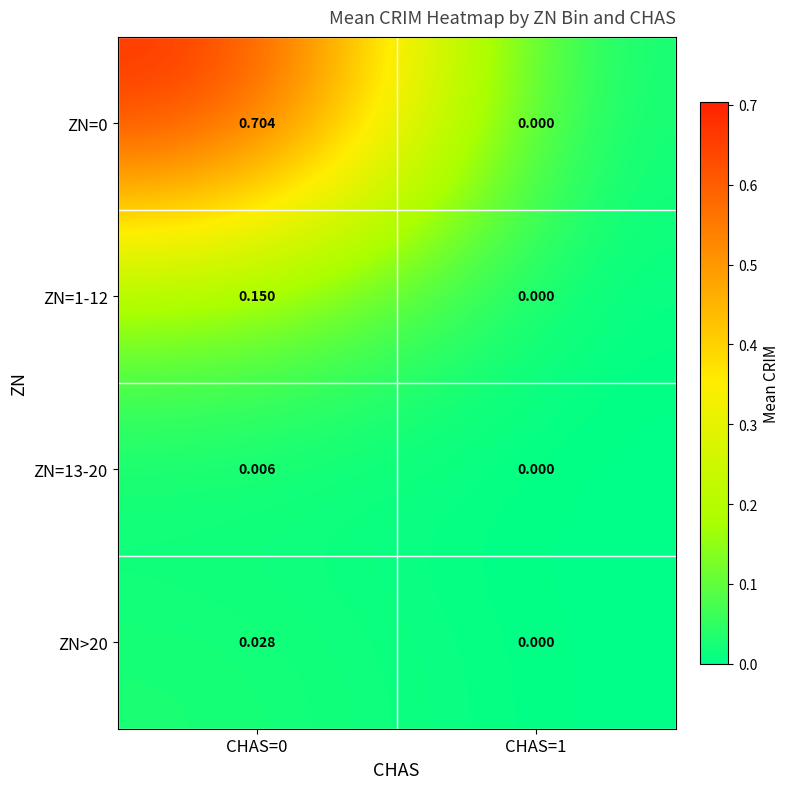

Reading left to right, transcribe all the data shown in this chart.

ZN=0: CHAS=0=0.7	CHAS=1=0.0
ZN=1-12: CHAS=0=0.1	CHAS=1=0.0
ZN=13-20: CHAS=0=0.0	CHAS=1=0.0
ZN>20: CHAS=0=0.0	CHAS=1=0.0